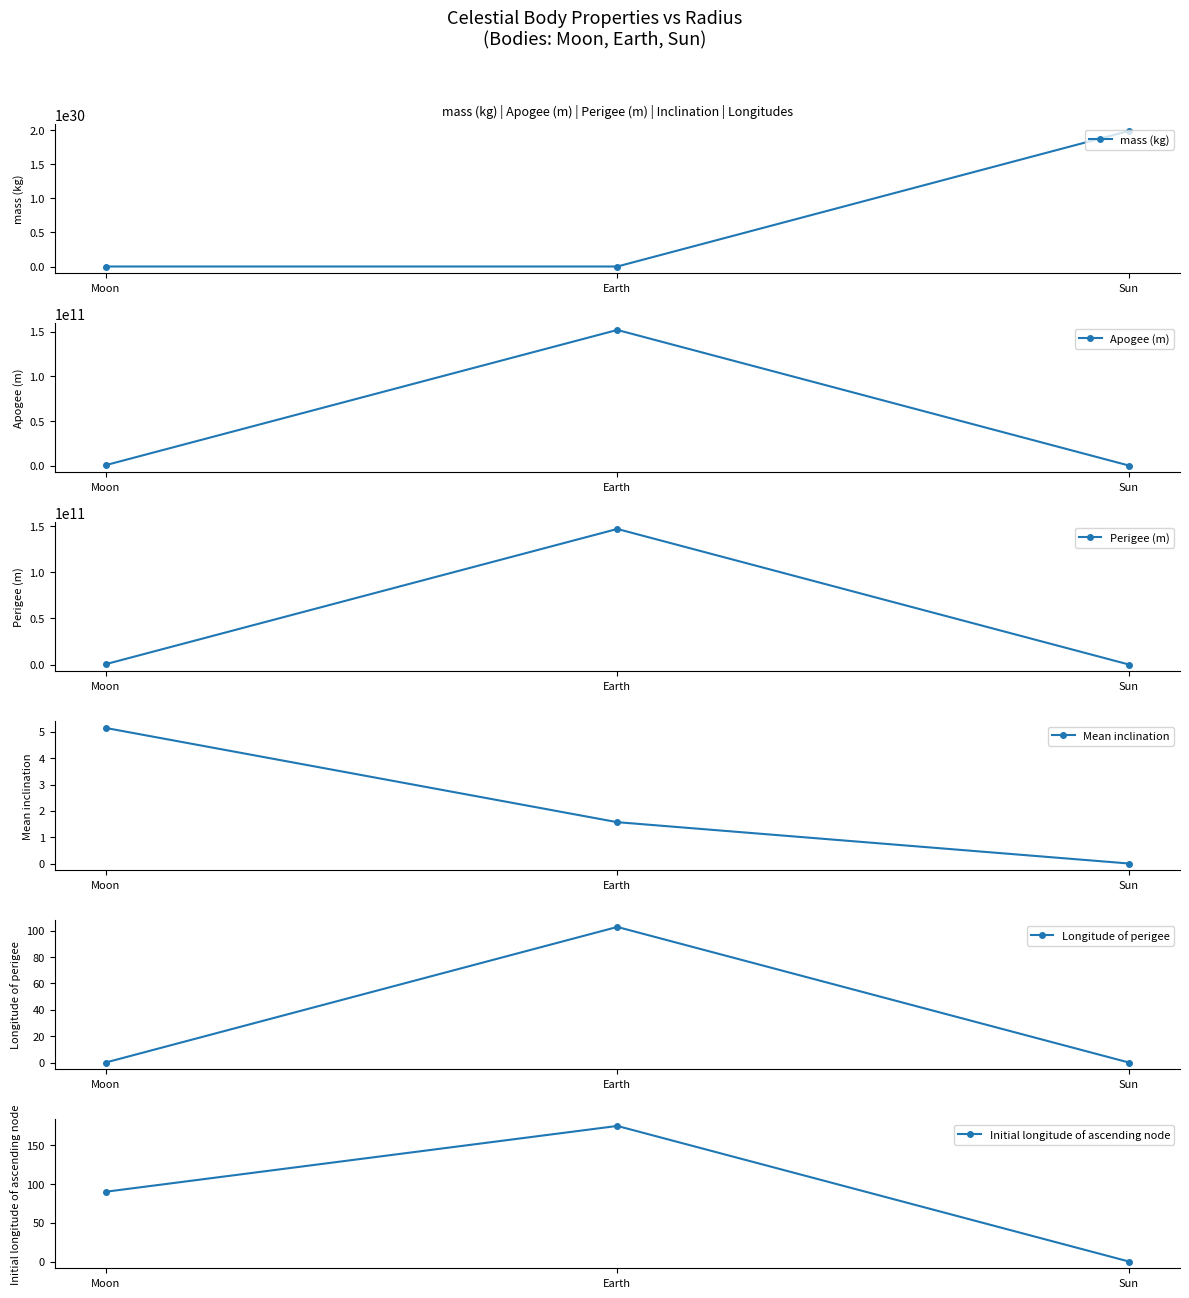

Which has a higher value, Sun or Moon?

Sun